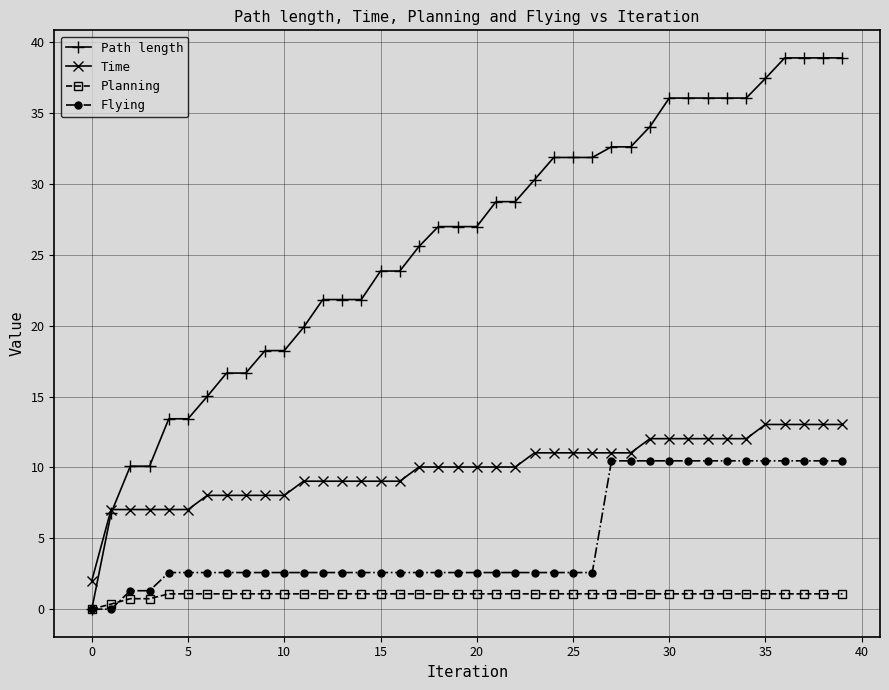

Which series has the largest range (max minus min)?

Path length